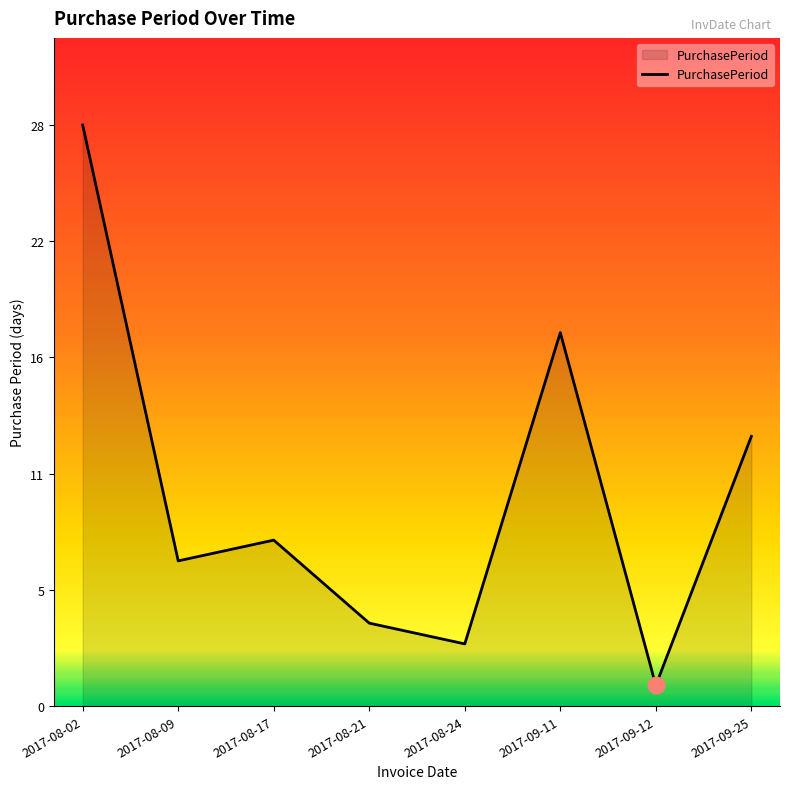

Does the chart have visible grid lines?

No